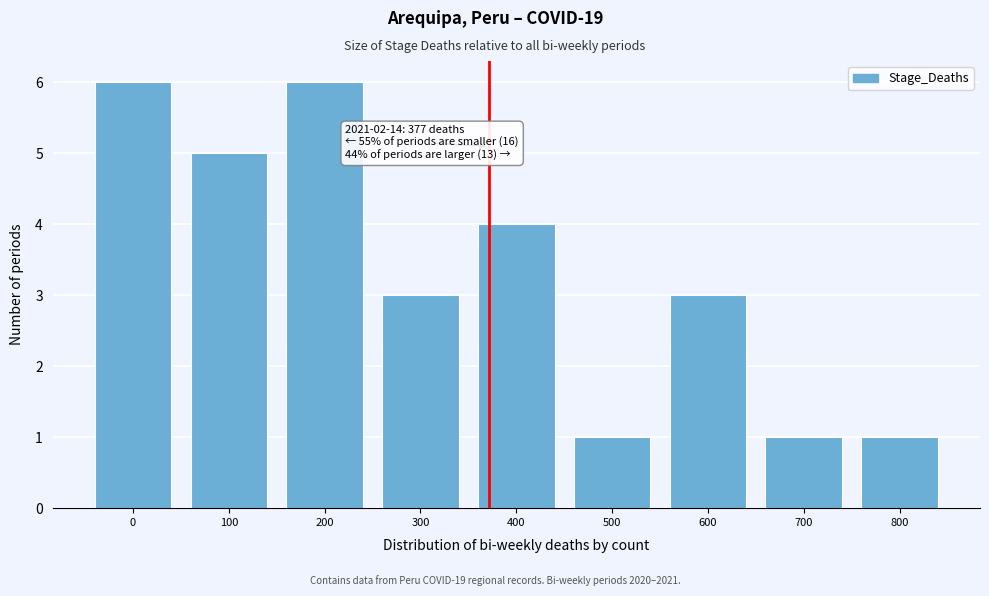

Reading right to left, list all the values displayed in this chart.

1	1	3	1	4	3	6	5	6